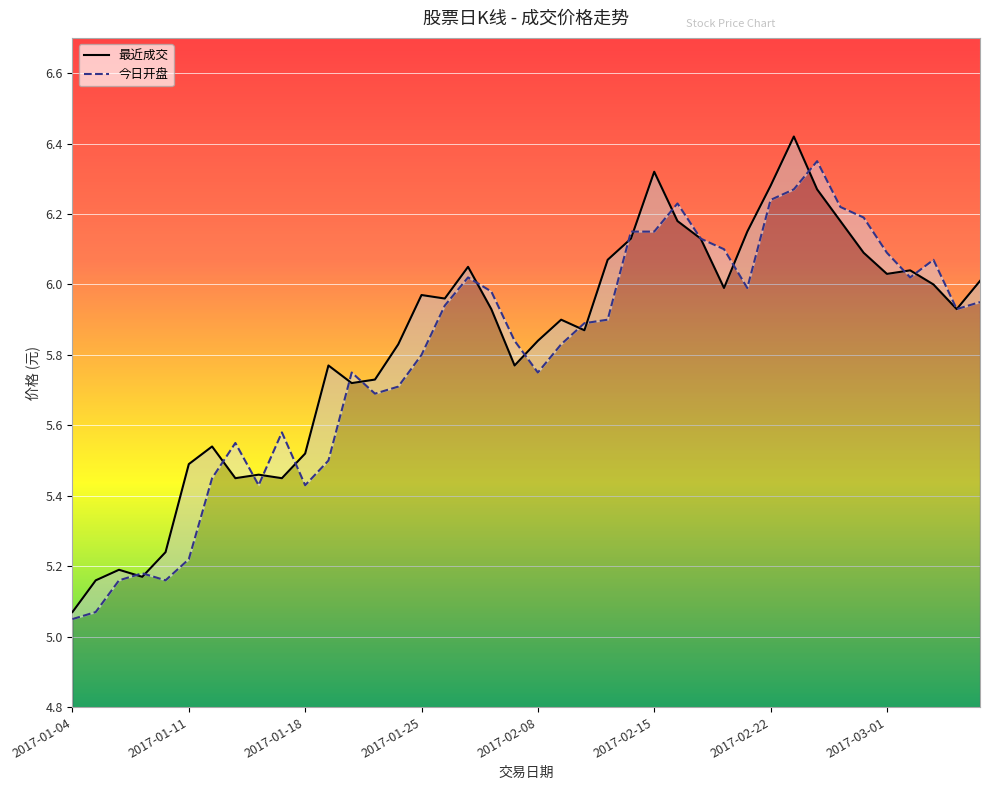

How many data points does each series have?

40